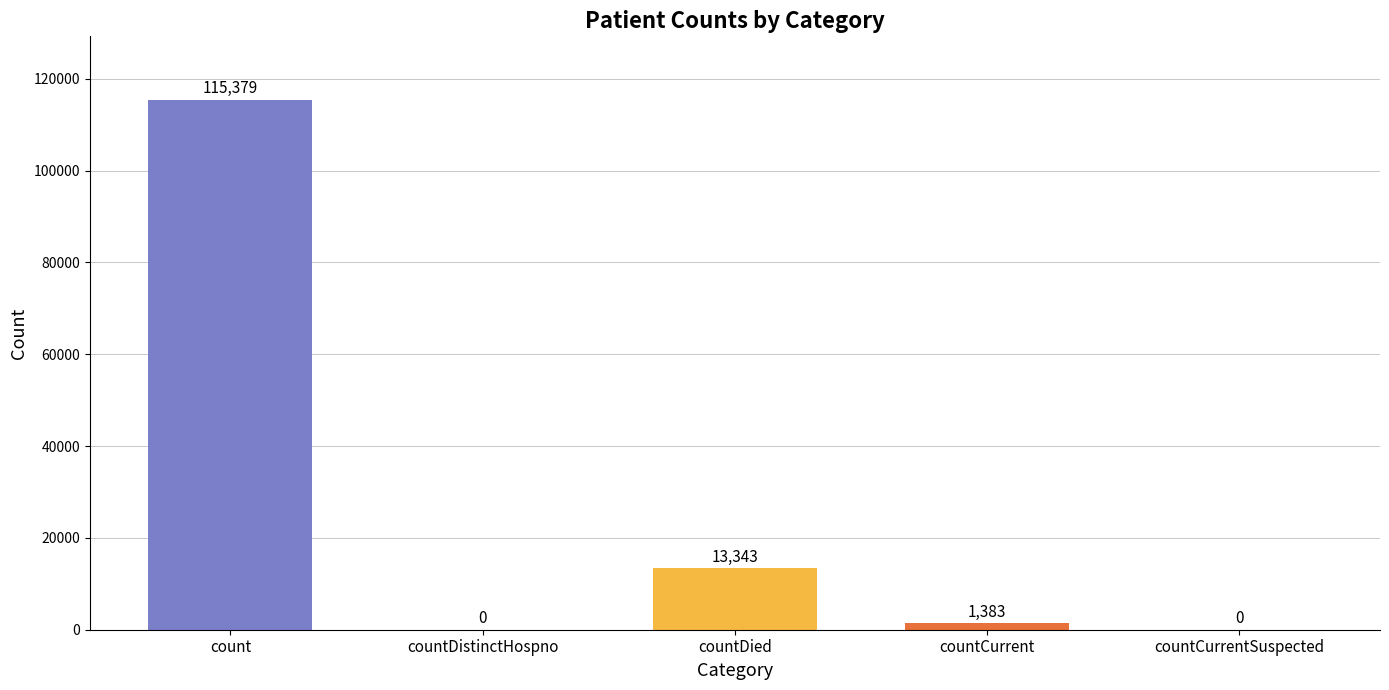

Reading right to left, list all the values displayed in this chart.

countCurrentSuspected=0	countCurrent=1383	countDied=13343	countDistinctHospno=0	count=115379